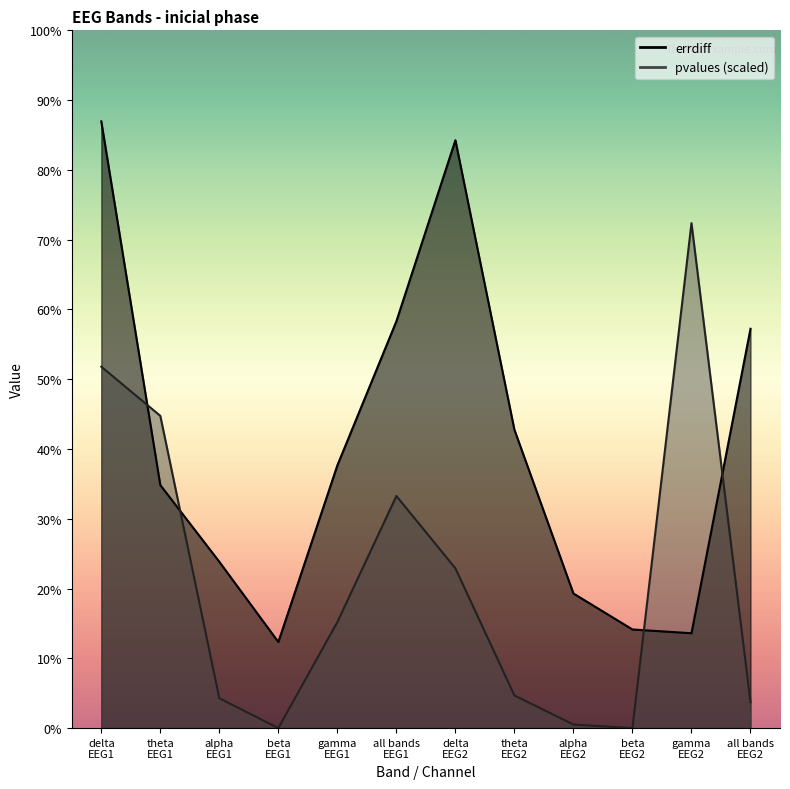

How many times do pvalues and errdiff cross each other?

4